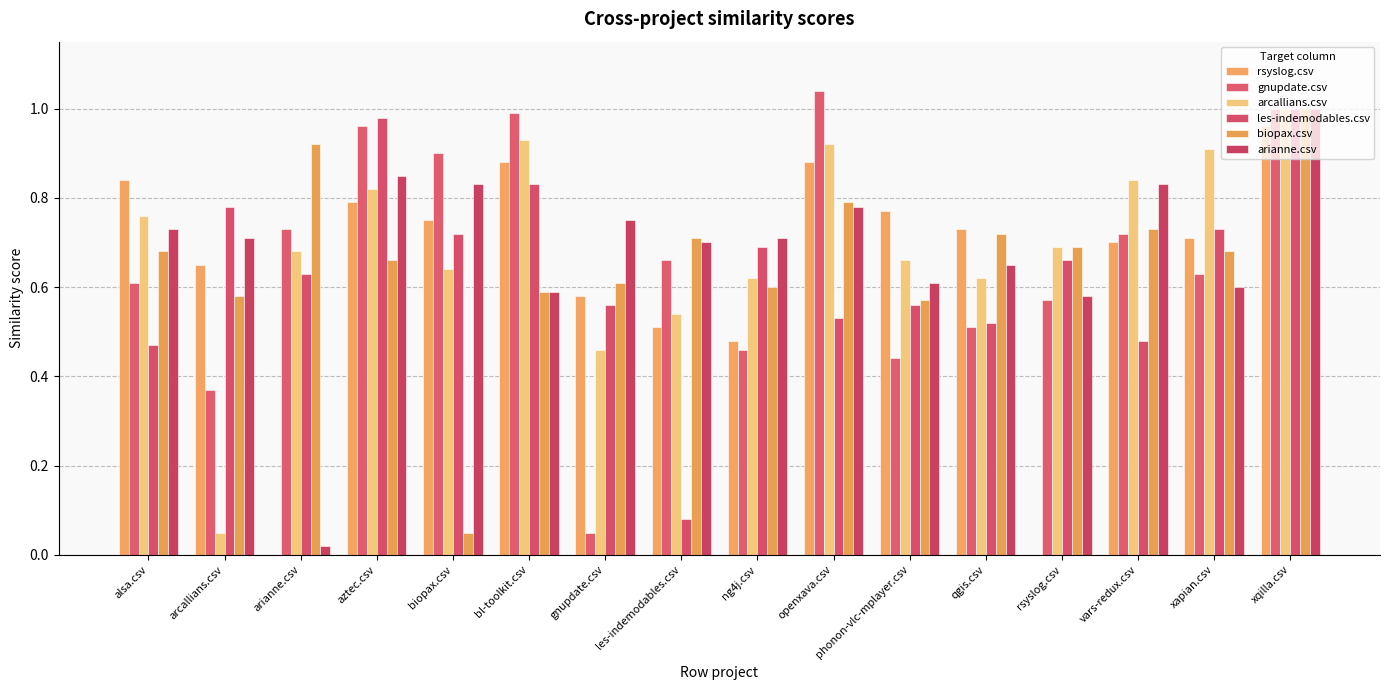

Are the bars grouped side by side (vs. stacked)?

Yes